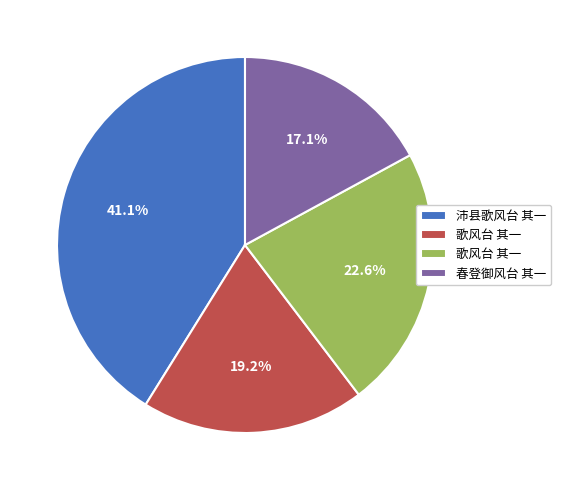

Is there any slice that represents more than half of the pie?

No